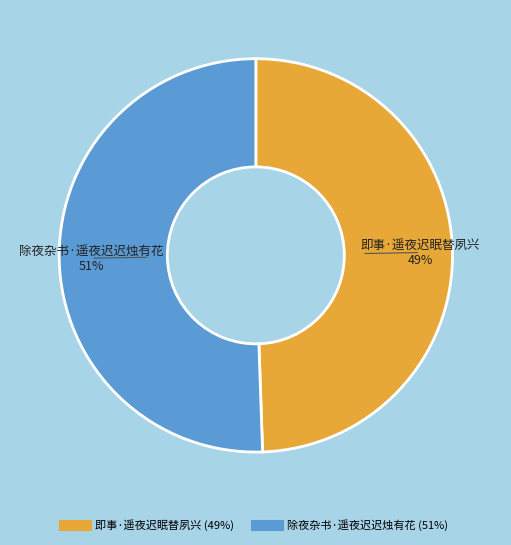

To the nearest percent, what is the combined percentage of 即事·遥夜迟眠替夙兴 and 除夜杂书·遥夜迟迟烛有花?

100%